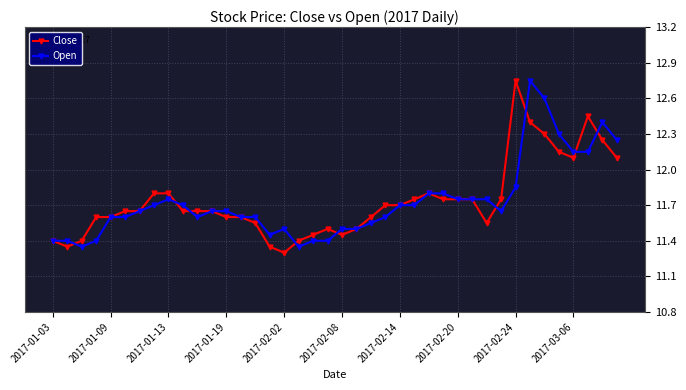

How many Open values are between 11 and 12?

33